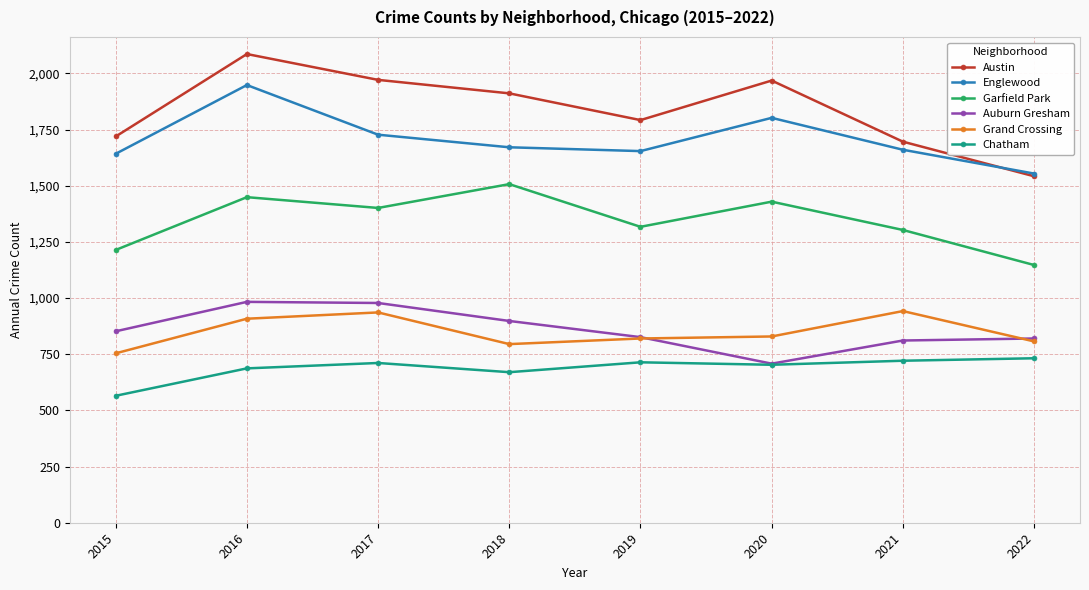

What is the sum of all Auburn Gresham values?

6876